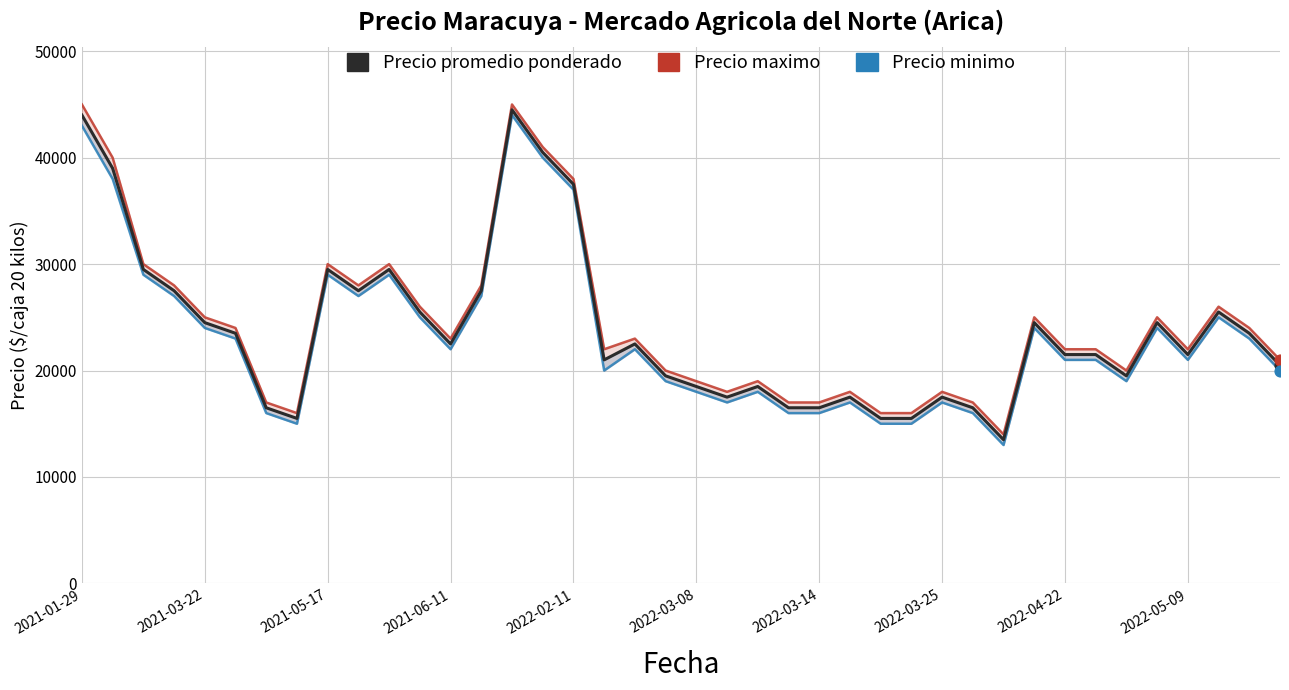

What is the total value across all series at 21?

52500